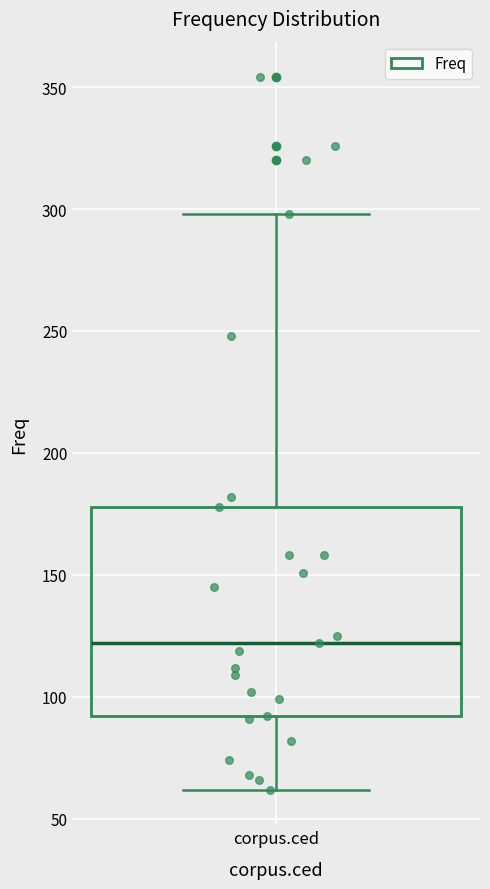

Read this box plot against the y-axis: the position of the median line, the range covered by the box, and the ends of both whiskers. The values are not printed on the chart, so give them approximately, as read against the axis.

median 120, box 90 to 180, whiskers 60 to 300